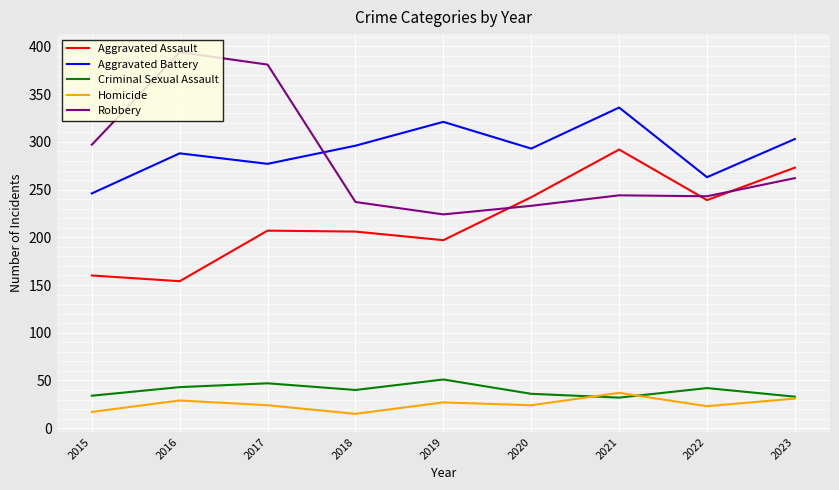

Does the chart have visible grid lines?

Yes